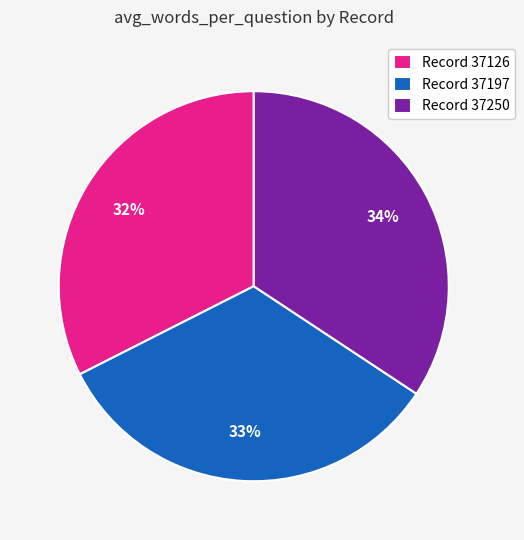

Which slice is the largest?

Record 37250